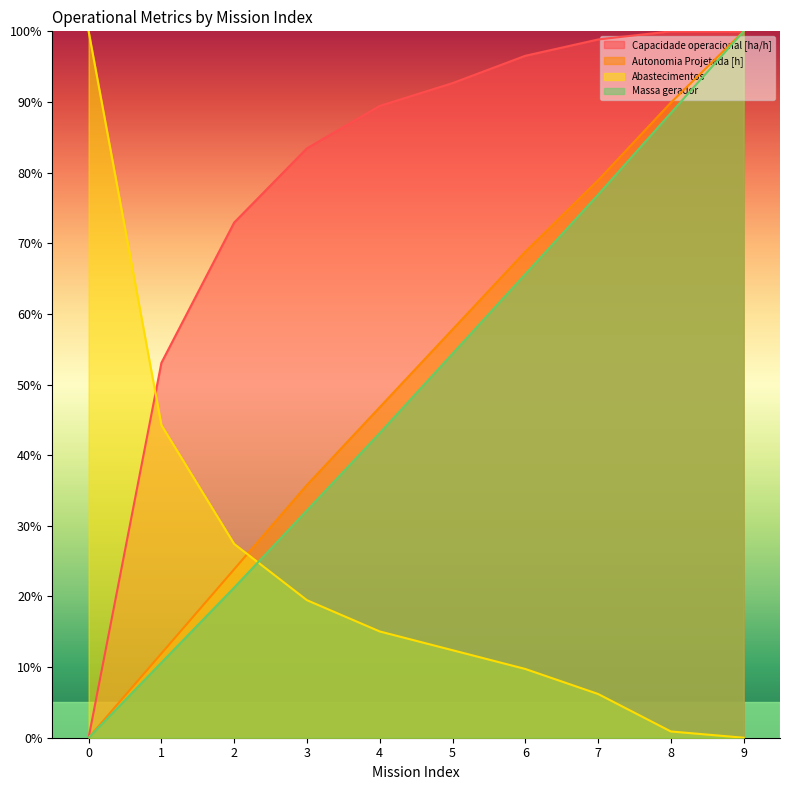

Is the value of Massa gerador at 4 greater than the value of Abastecimentos at 4?

Yes